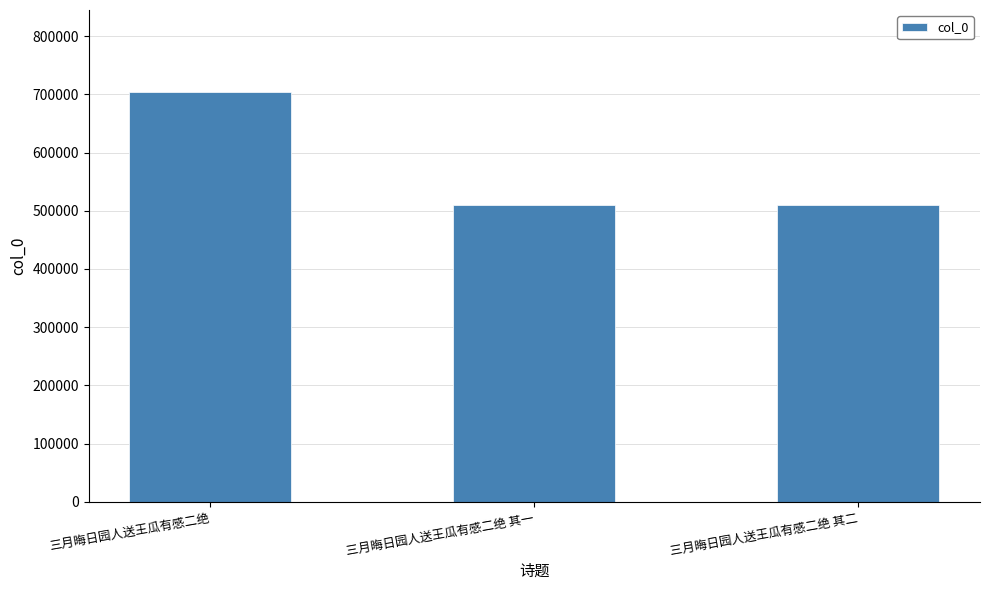

How many bars are there in total?

3